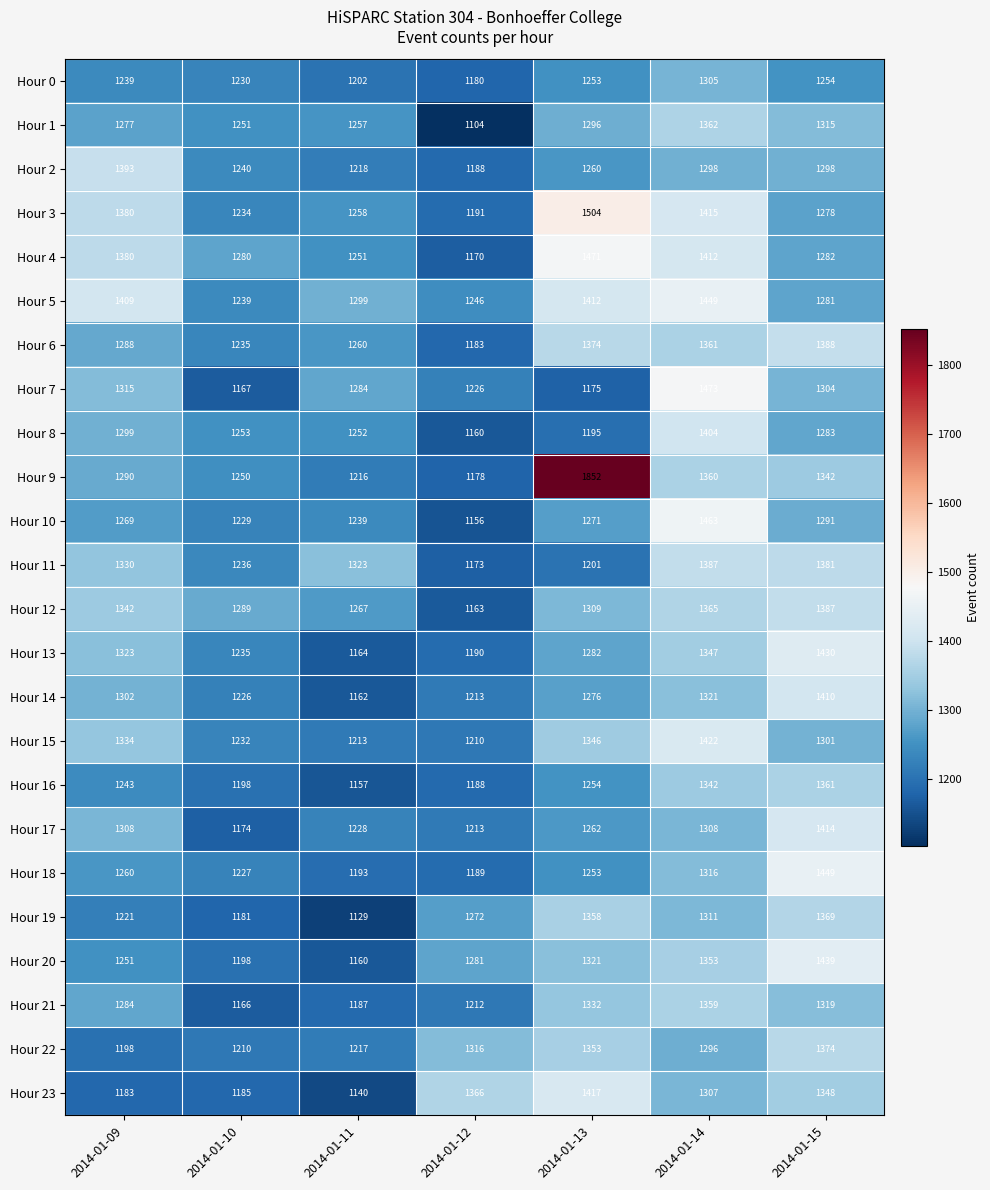

What is the sum of all Hour 11 values?

9031